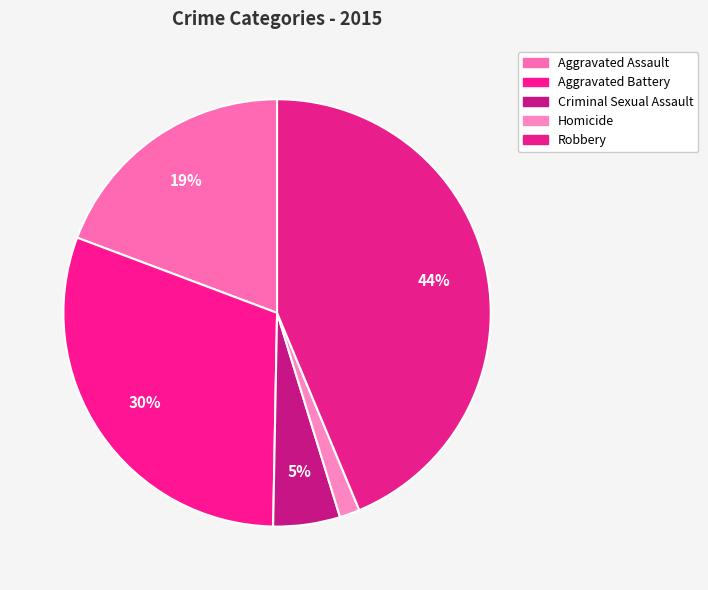

Count the number of slices in the pie.

5